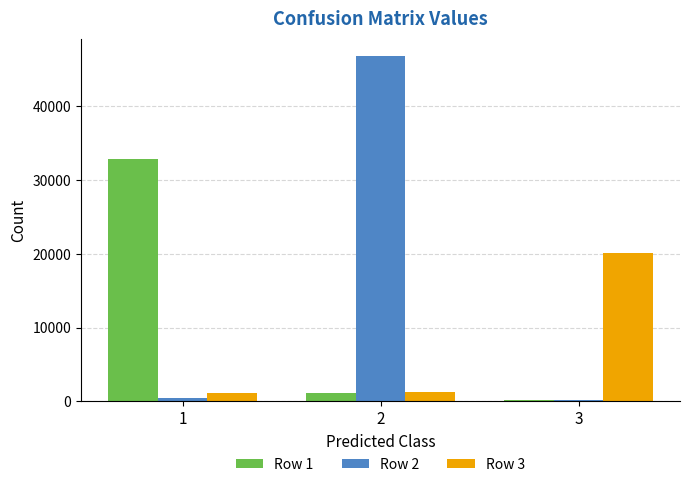

Rank the series by their average value, from lowest to highest.

Row 3, Row 1, Row 2